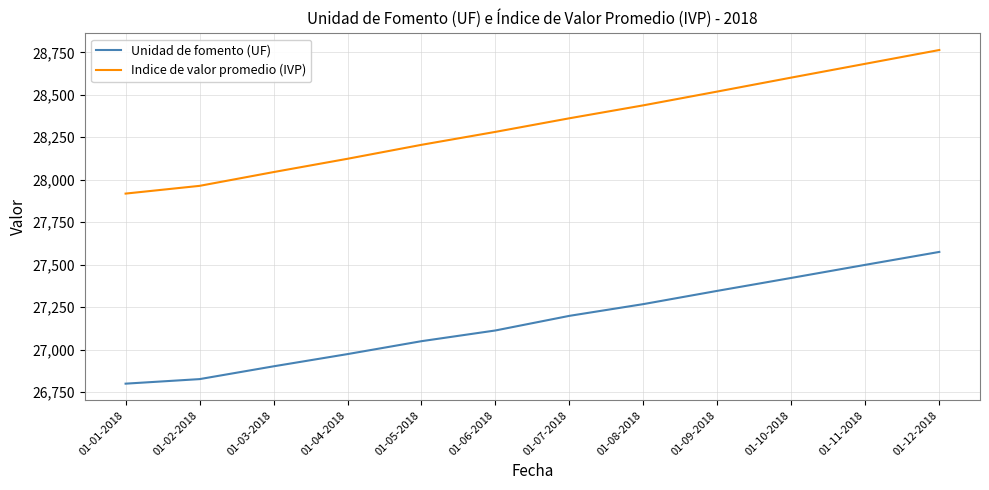

Rank the series by their average value, from highest to lowest.

Indice de valor promedio (IVP), Unidad de fomento (UF)